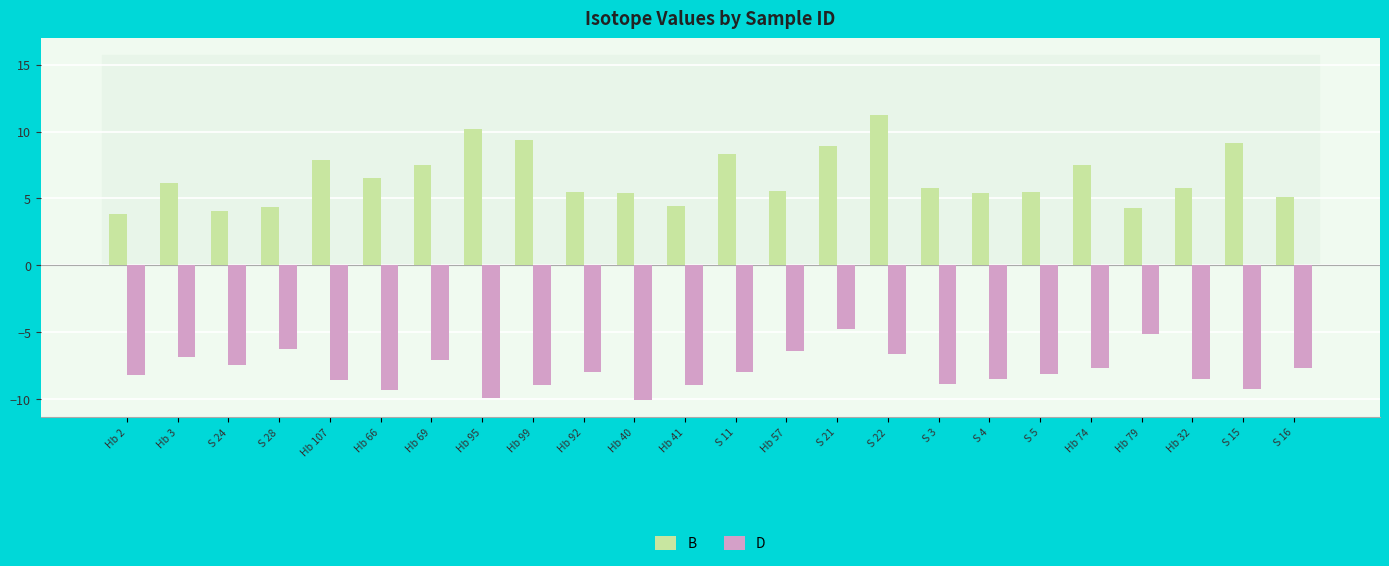

What is the value of the D bar at the 4th from the left?

-6.3